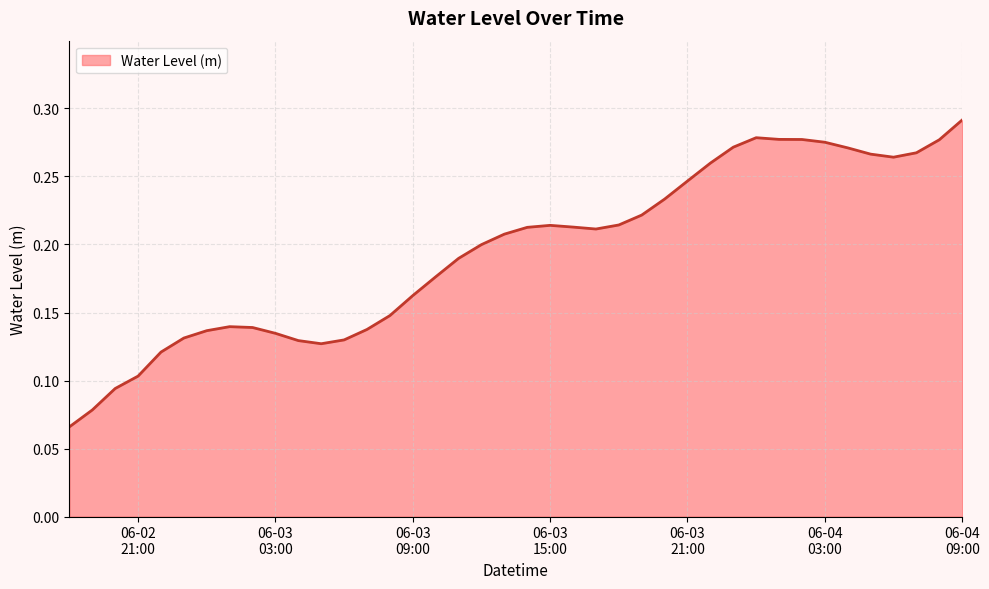

What is the difference between the maximum and minimum values?

0.2